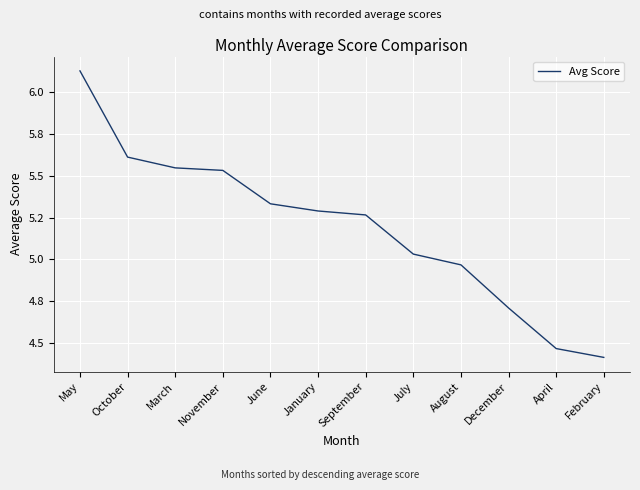

The value at July is 5.0. True or false?

True